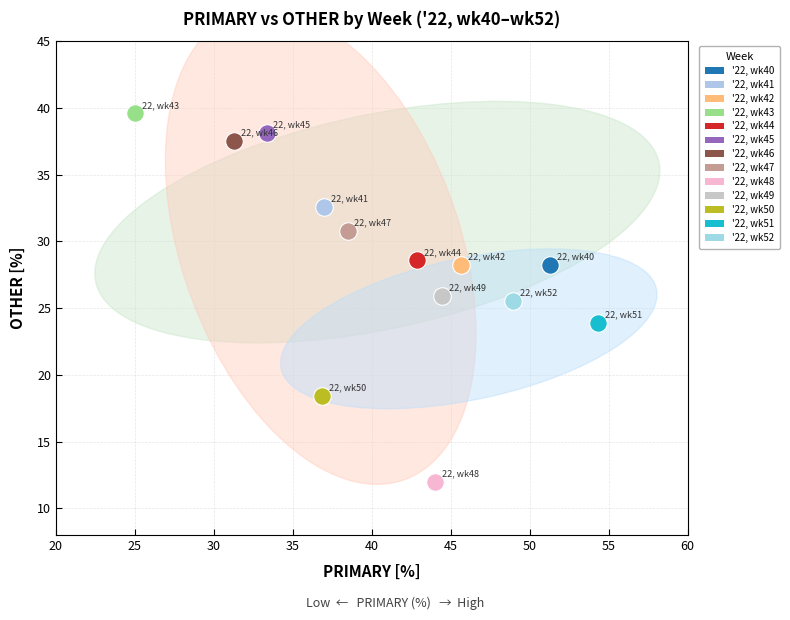

Which series contains the highest Y value?

'22, wk43